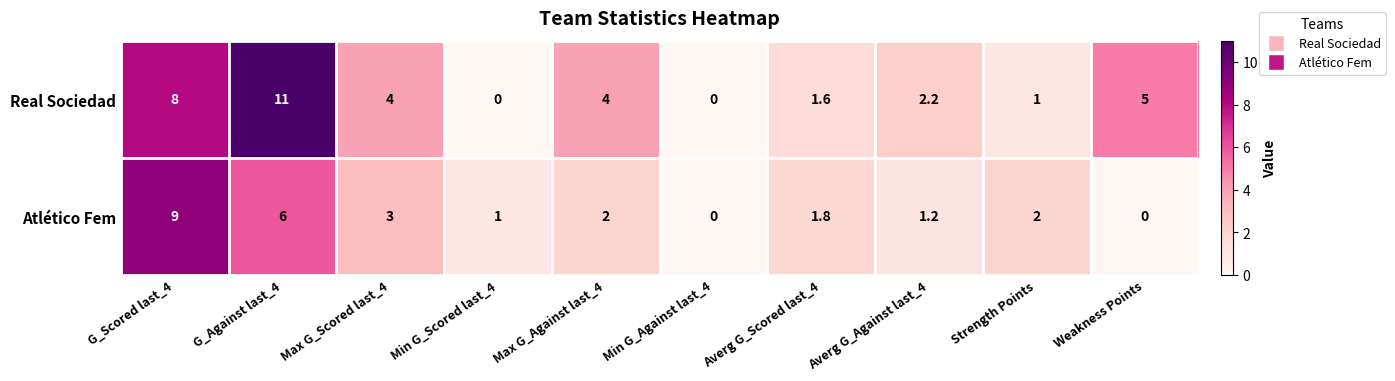

Where is Atlético Fem nearest to the value 4?

Max G_Scored last_4